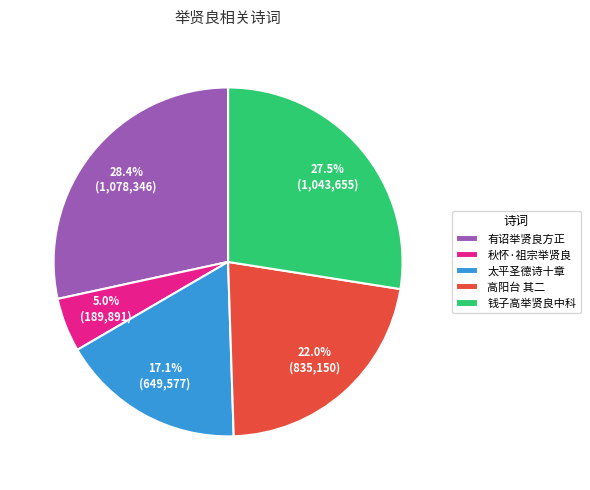

To the nearest percent, what is the average slice percentage?

20%